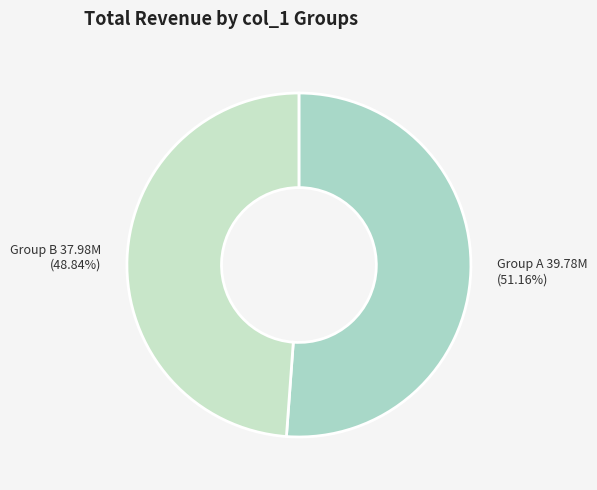

Does any single category account for the majority?

Yes